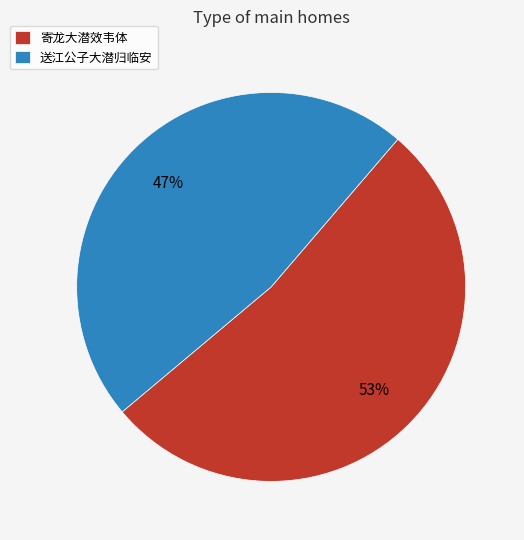

Approximately how many times larger is the value at 寄龙大潜效韦体 compared to 送江公子大潜归临安?

1.1